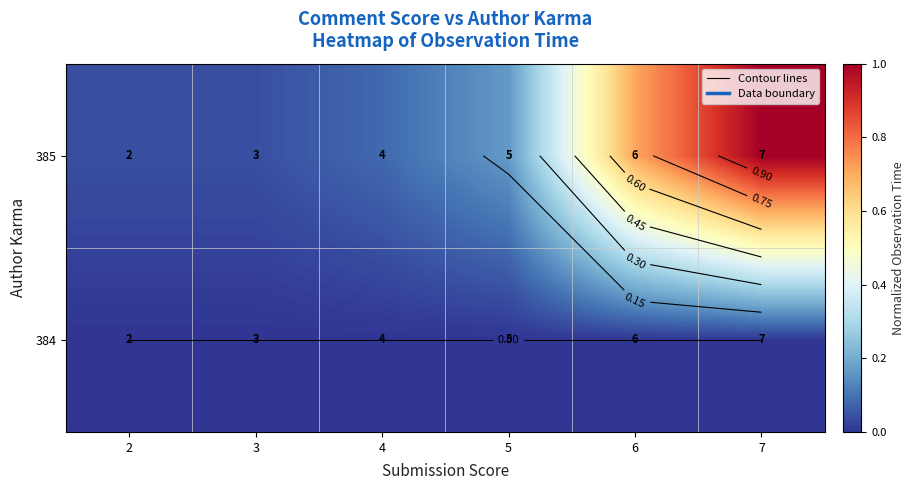

Which series changed the most between 5 and 6?

385